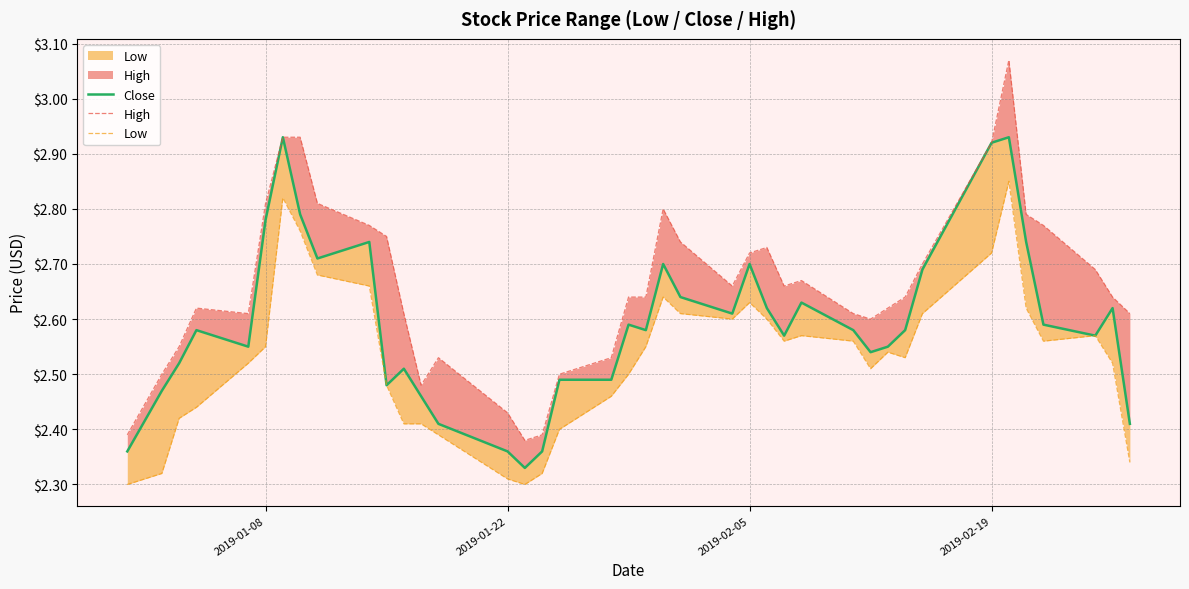

What is the sum of all High values?

106.4